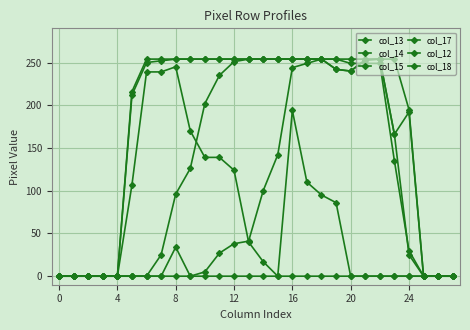

How many interior local peaks does the col_18 series have?

1